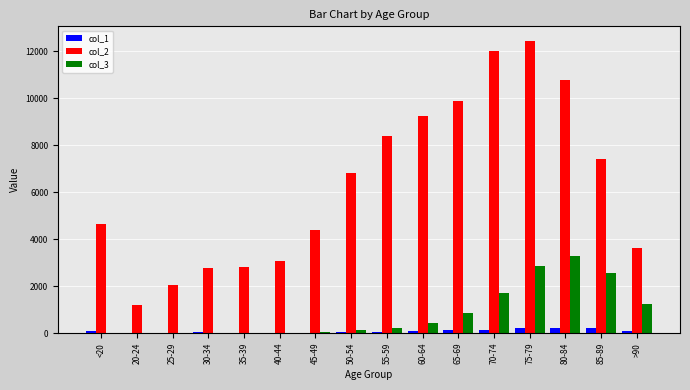

How many groups of bars are there?

16